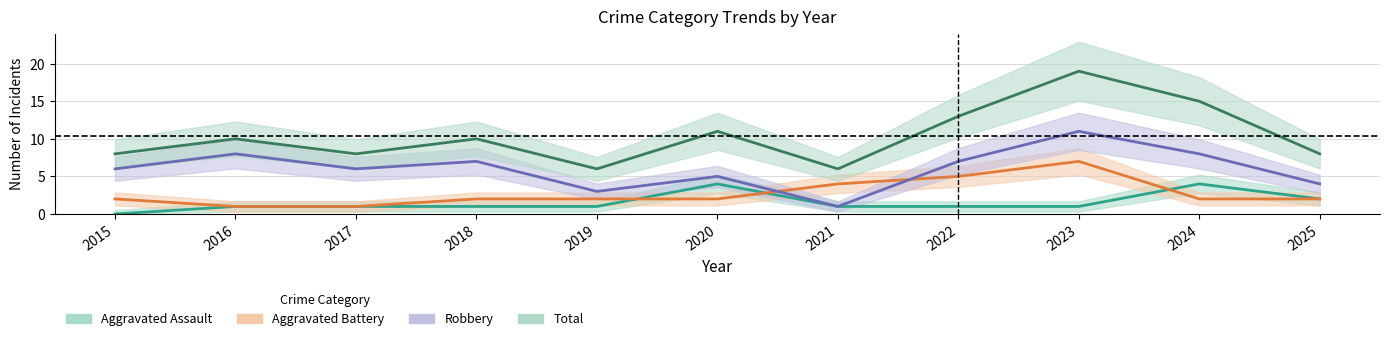

In Aggravated Battery, how many points are higher than both neighbors (excluding endpoints)?

1